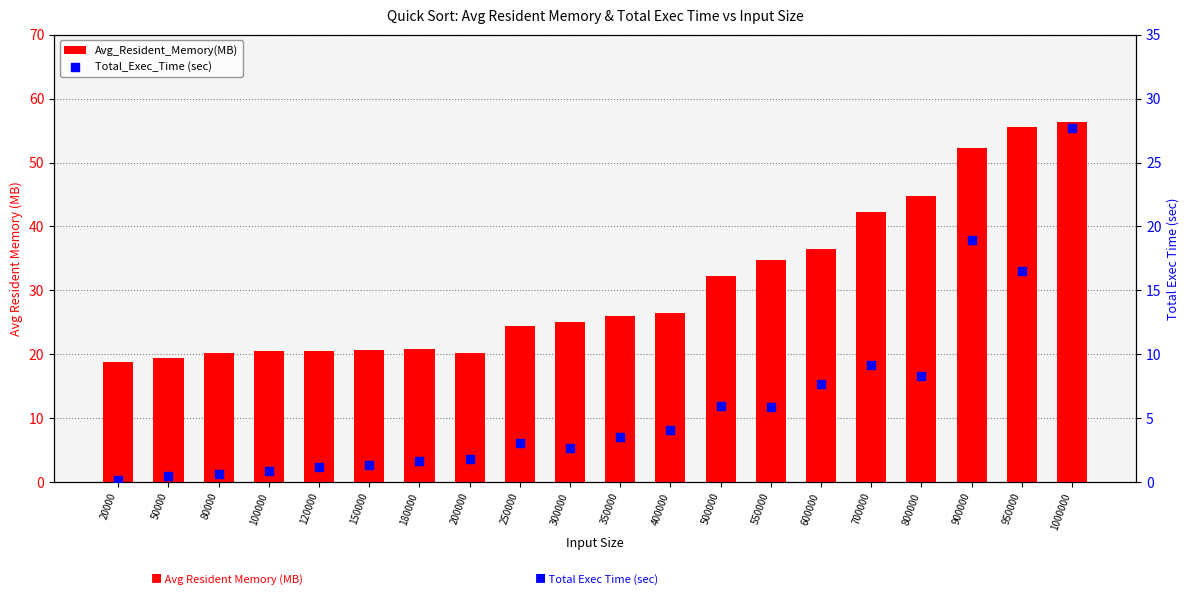

Which series contains the lowest Y value?

Total_Exec_Time (sec)